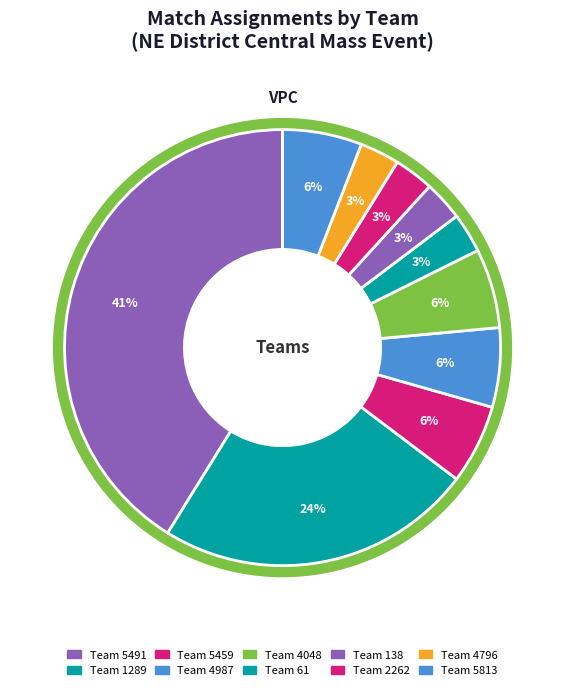

Does any single category account for the majority?

No